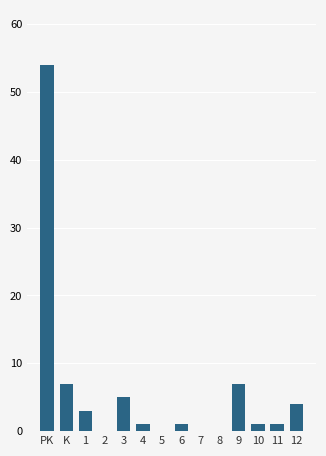

Reading left to right, list all the values displayed in this chart.

PK=54	K=7	1=3	2=0	3=5	4=1	5=0	6=1	7=0	8=0	9=7	10=1	11=1	12=4